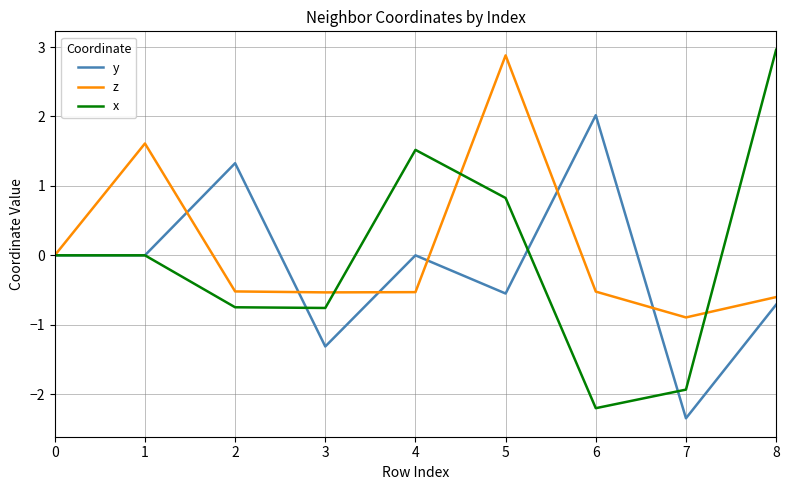

Which label corresponds to the largest value in the chart?

8